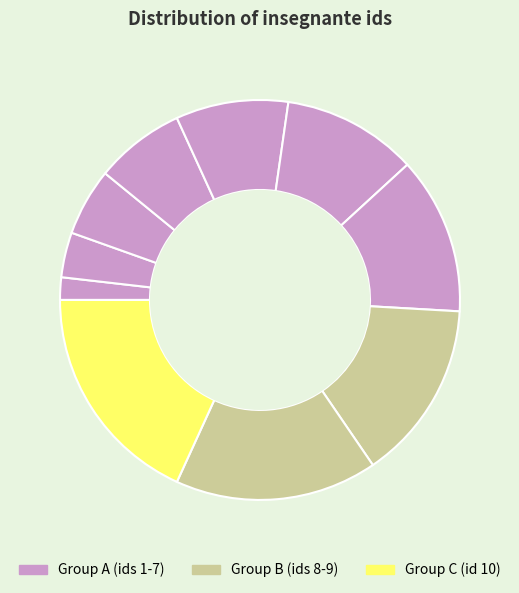

How many slices are in this pie chart?

10